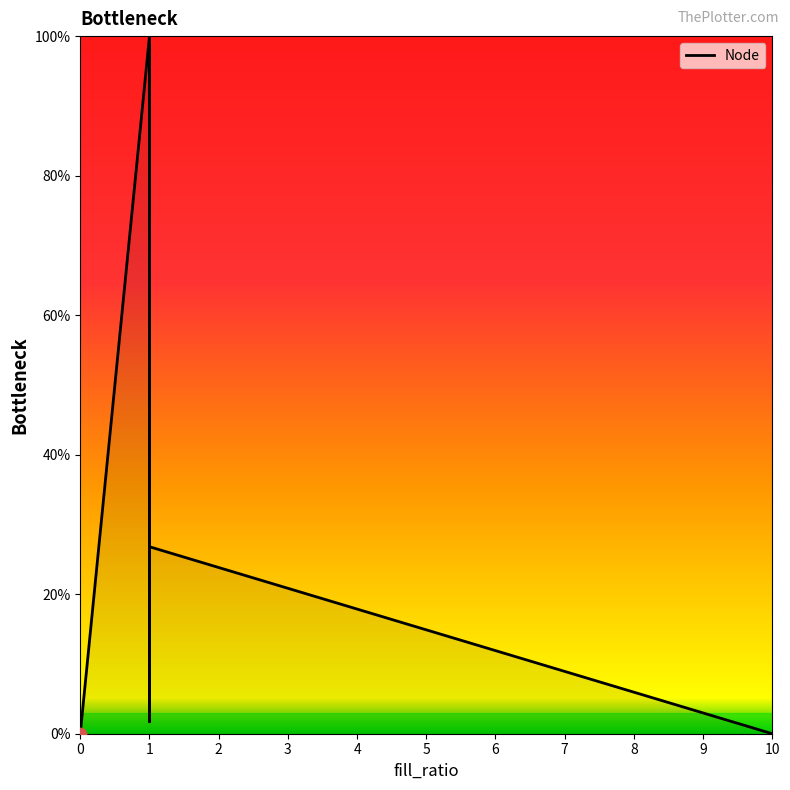

What is the change in value from 0 to 1?

+100.0